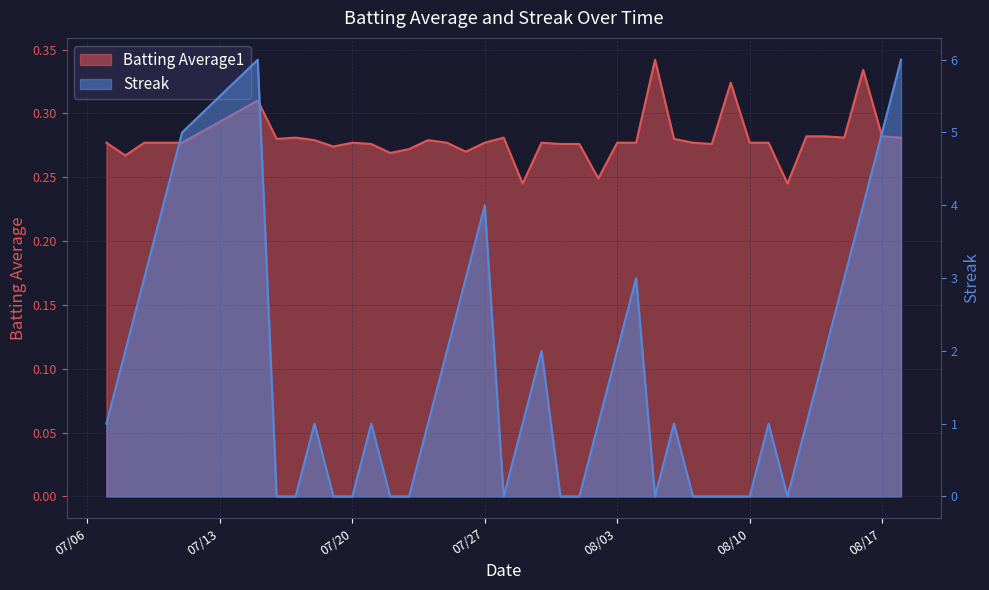

Which series has the largest range (max minus min)?

Streak